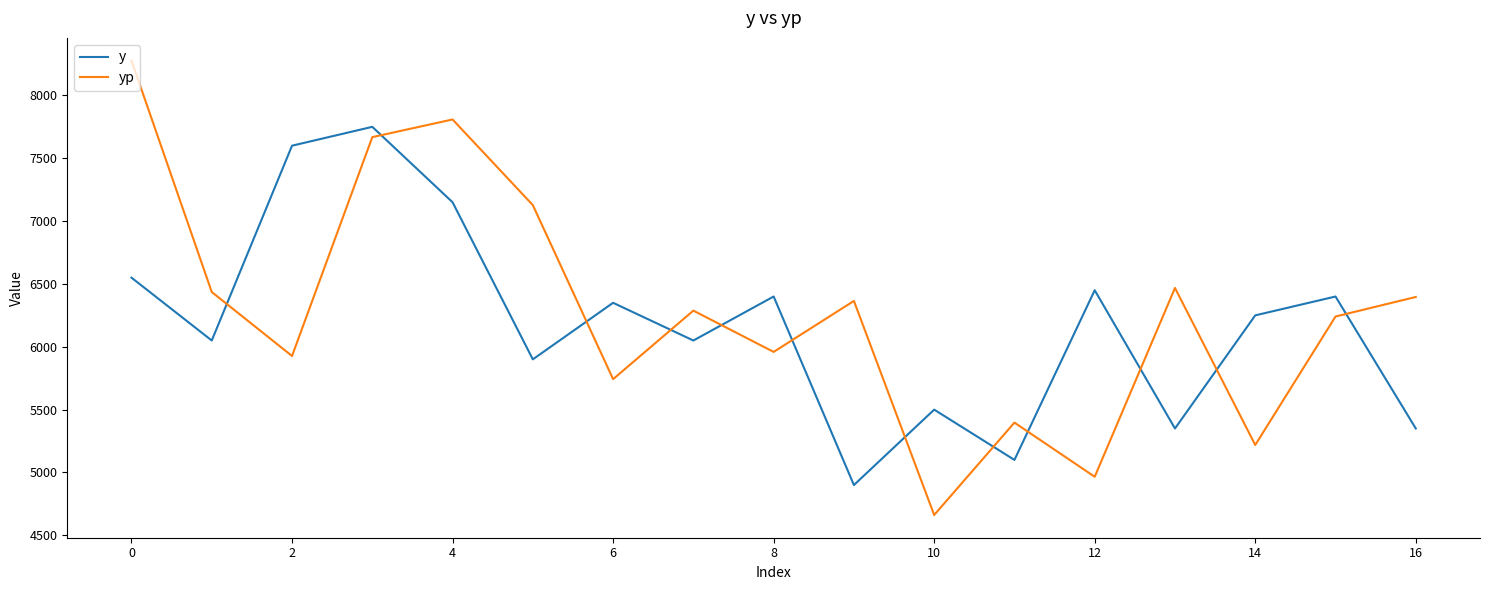

What is the difference between the maximum and minimum values in the y series?

2850.0